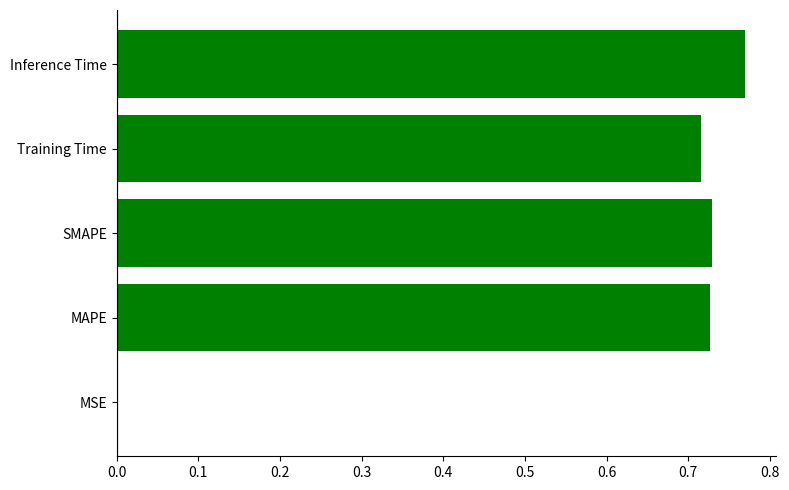

Are the bars horizontal?

Yes